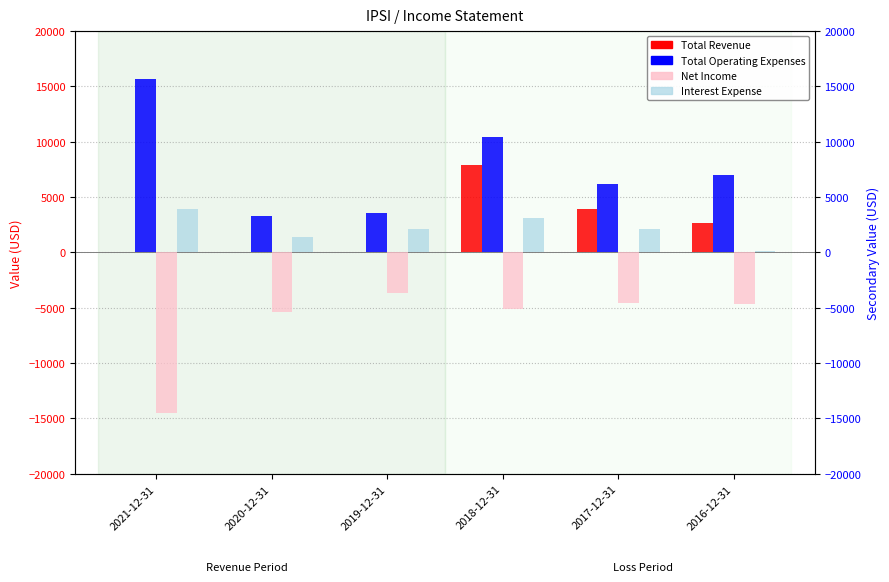

Rank the series at 2019-12-31 from highest to lowest value.

Total Operating Expenses, Interest Expense, Total Revenue, Net Income